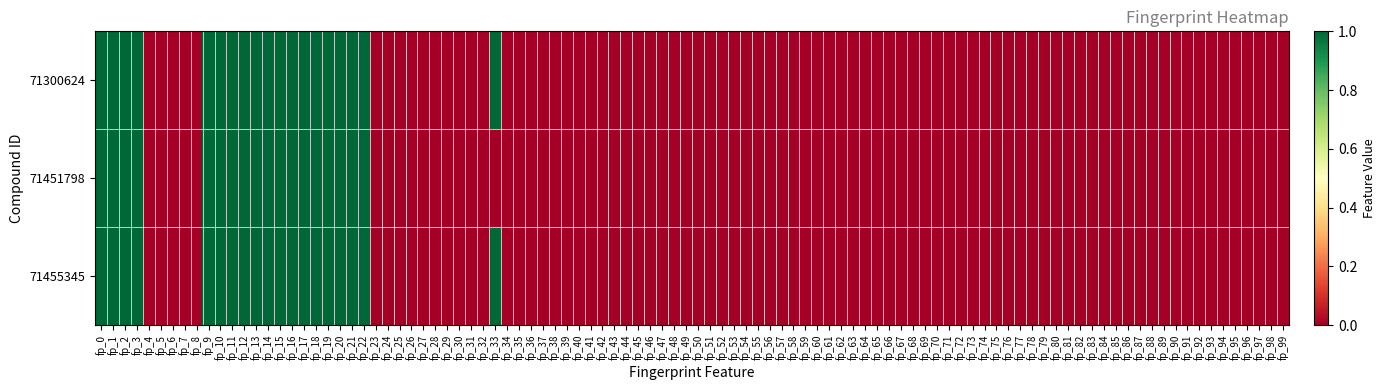

What is the difference between the maximum and minimum values in the 71455345 series?

1